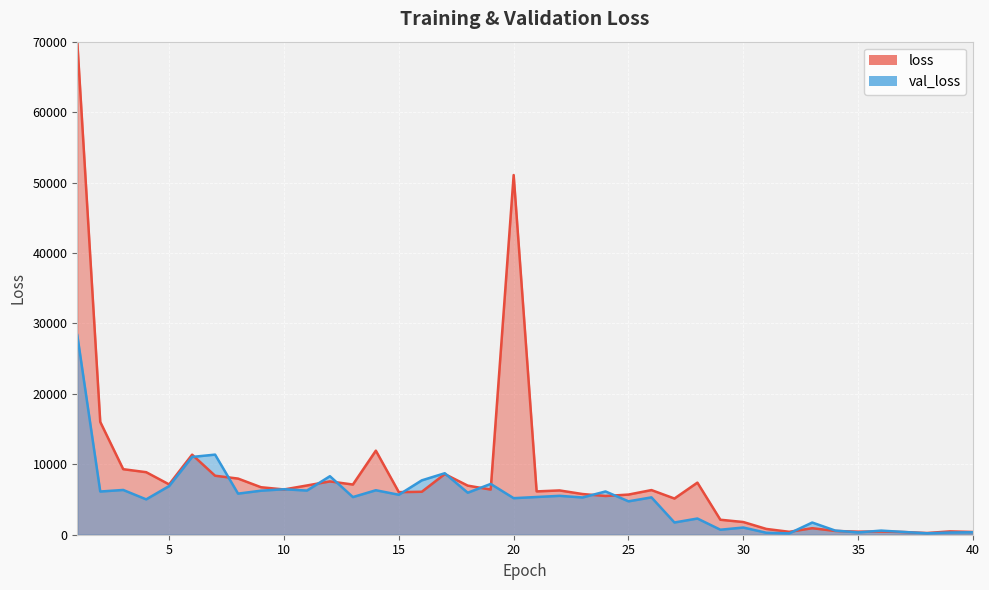

The chart shows a value of 1021.4 at 30. True or false?

True